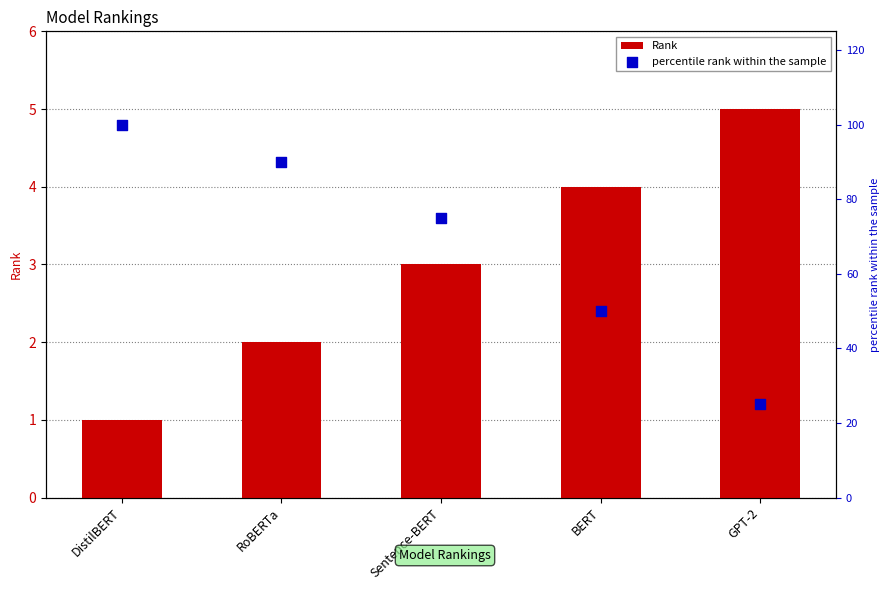

Is the value of Rank at BERT greater than the value of percentile rank within the sample at GPT-2?

No